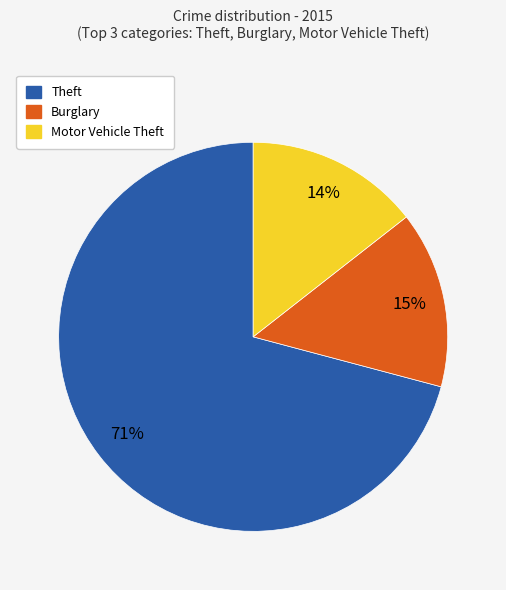

To the nearest percent, what is the average slice percentage?

33%